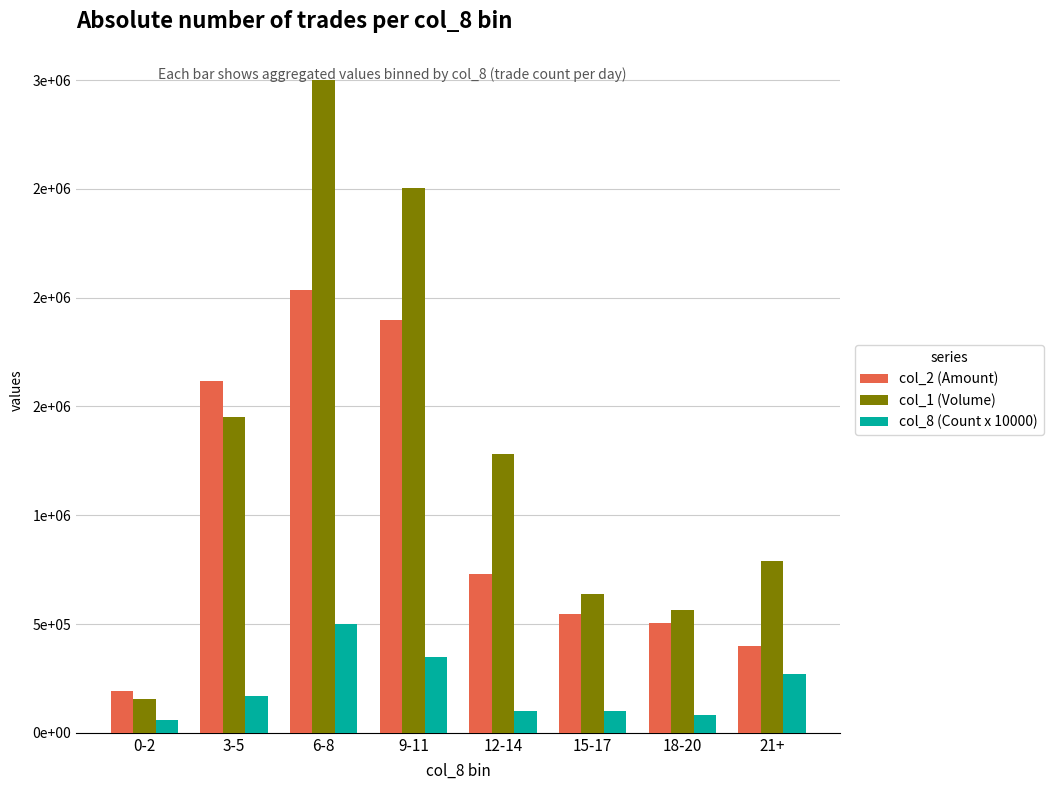

Does the chart contain stacked bars?

No